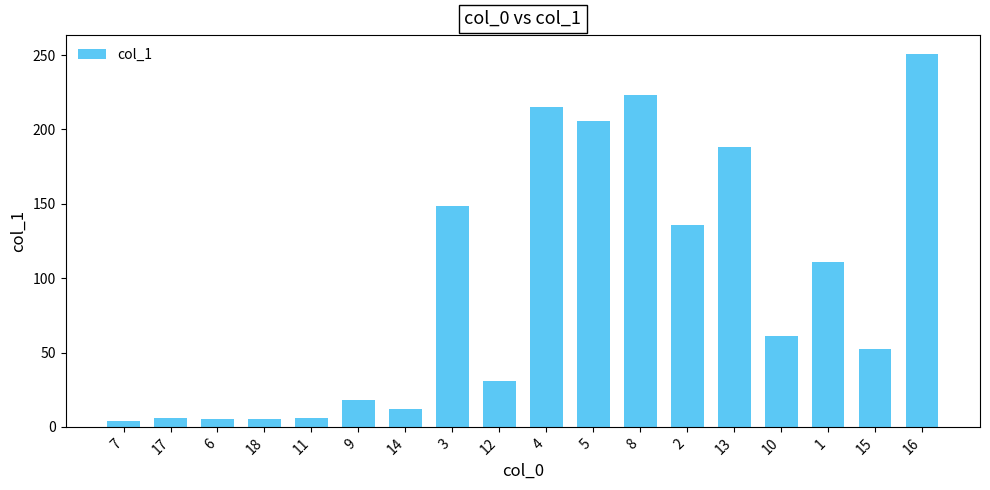

Read the value at 4.

214.9